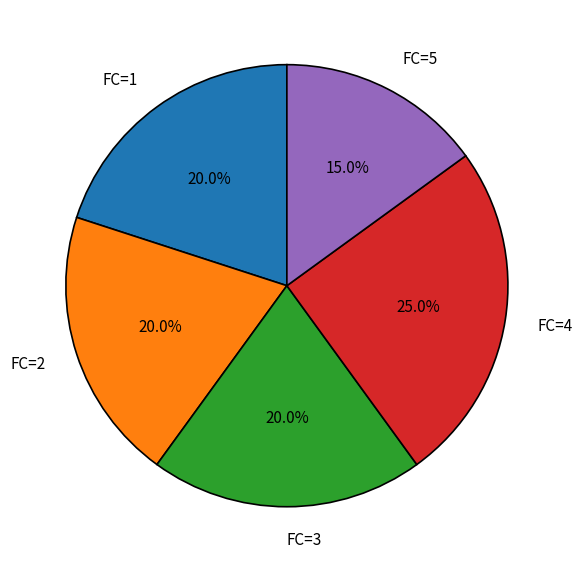

What is the ratio of the value at FC=2 to the value at FC=1?

1.0